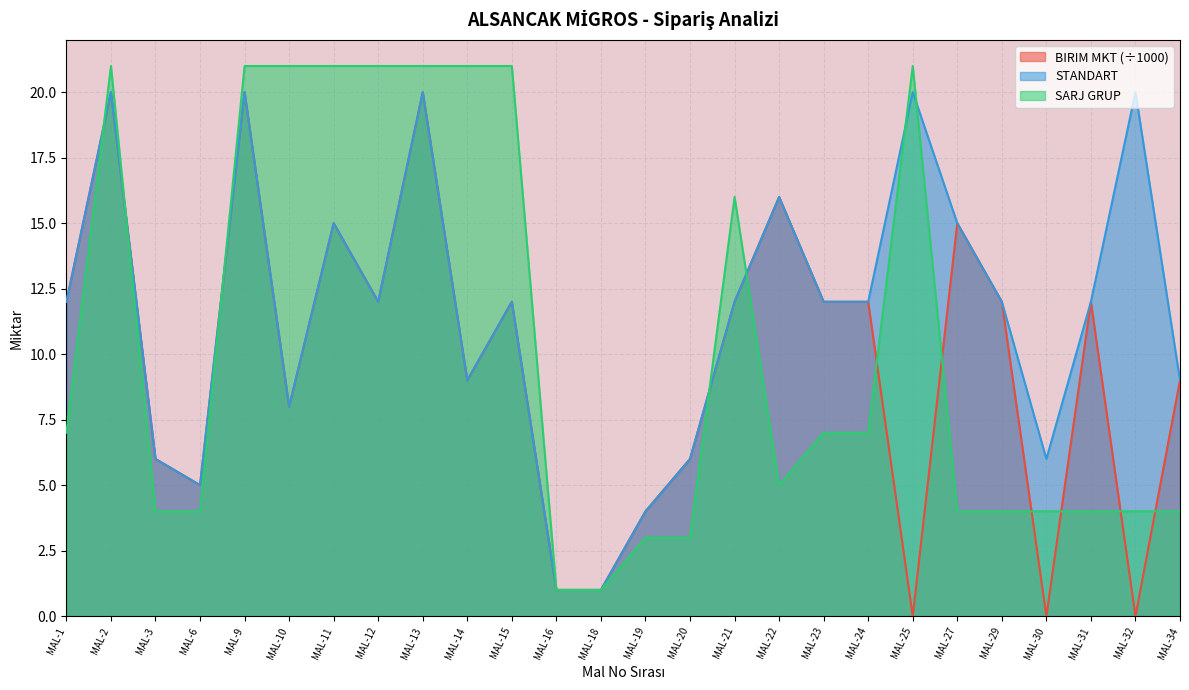

Between which two adjacent categories do SARJ GRUP and BIRIM MKT first intersect?

MAL-1 and MAL-2